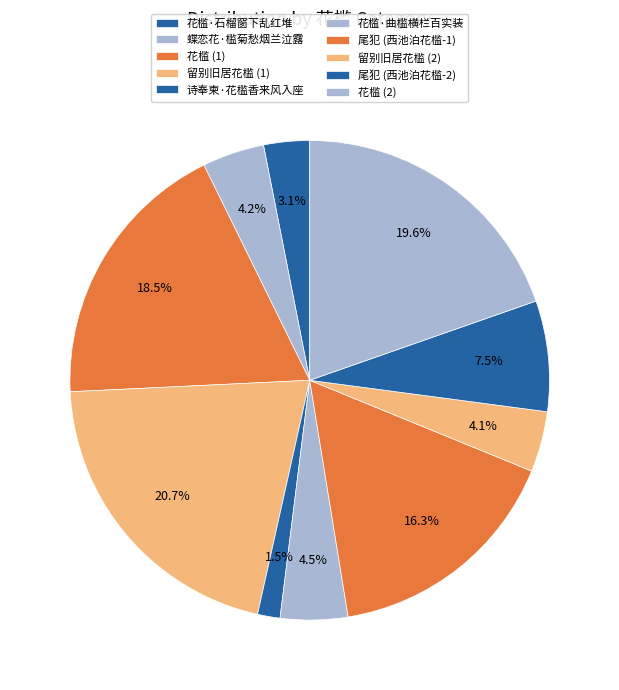

Which category has the smallest portion of the pie?

诗奉柬·花槛香来风入座